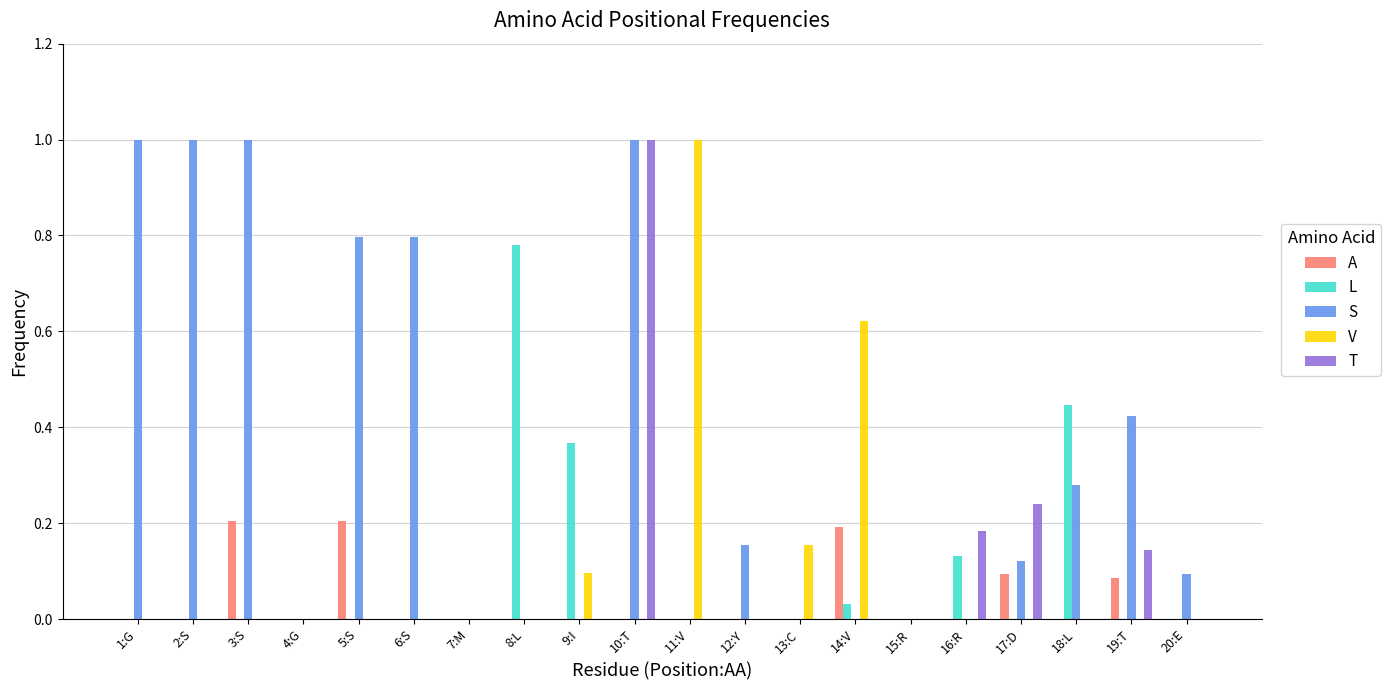

The A series shows -0.1 at 6:S. True or false?

False